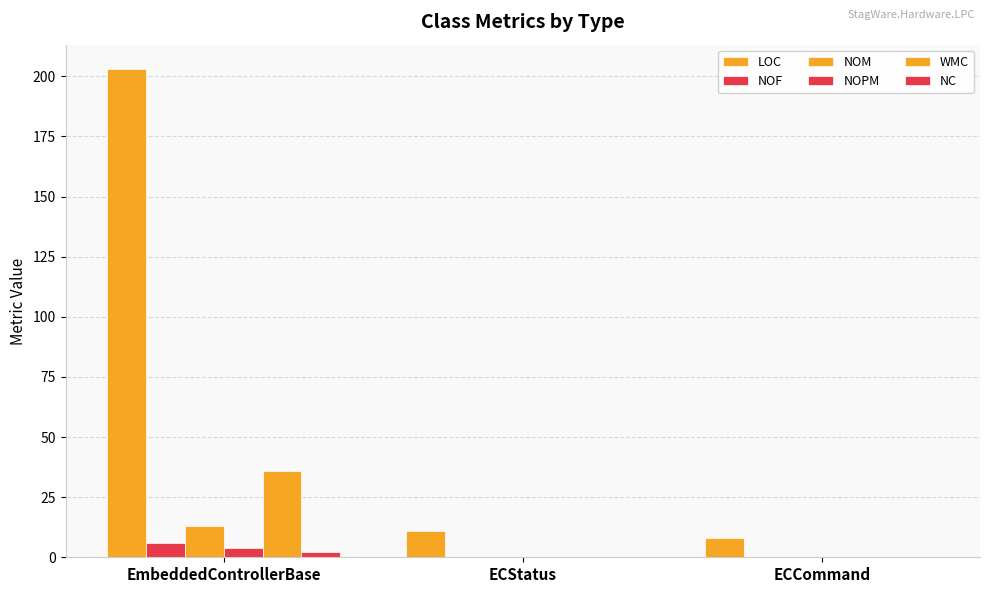

Does the chart contain stacked bars?

No